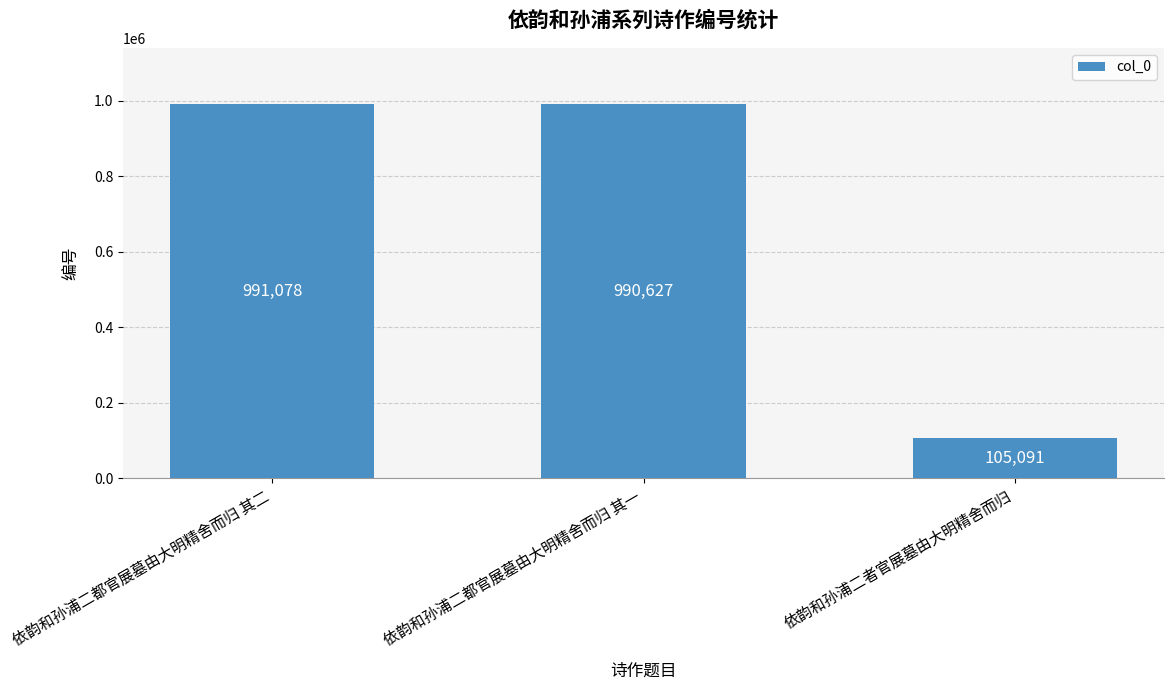

The chart shows a value of 990627 at 依韵和孙浦二都官展墓由大明精舍而归 其一. True or false?

True